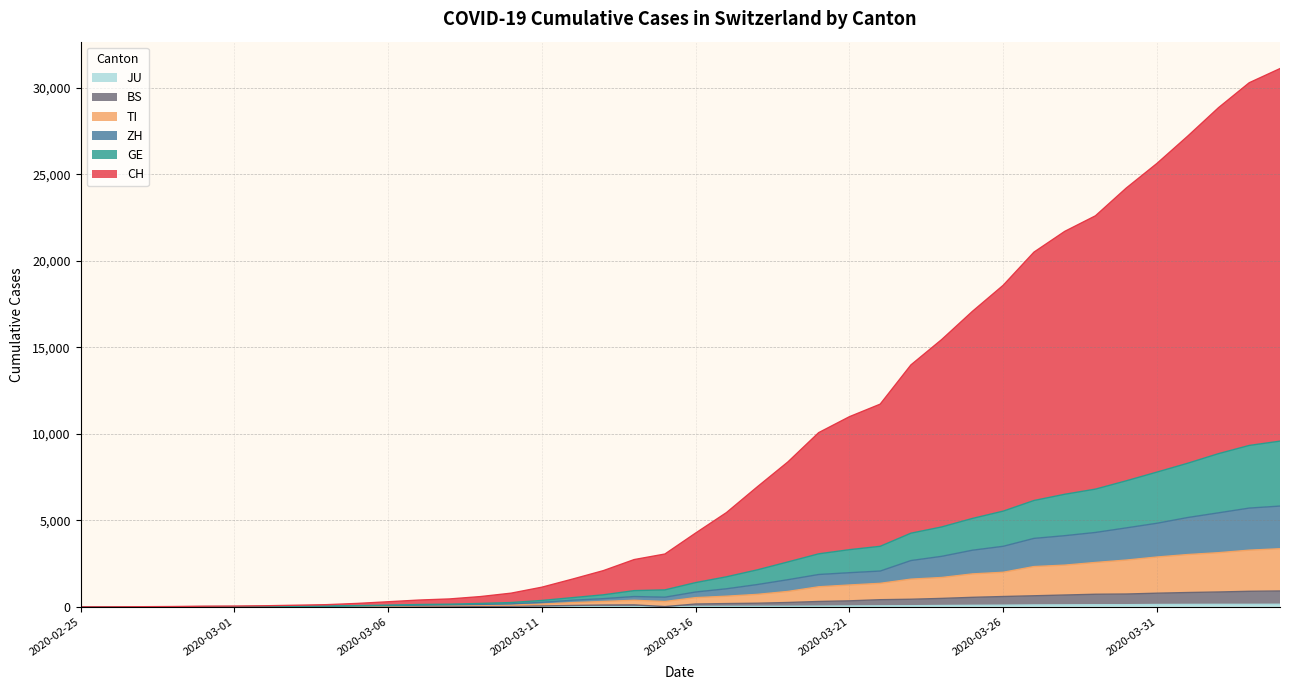

What is the label of the 30th point from the right?

2020-03-06